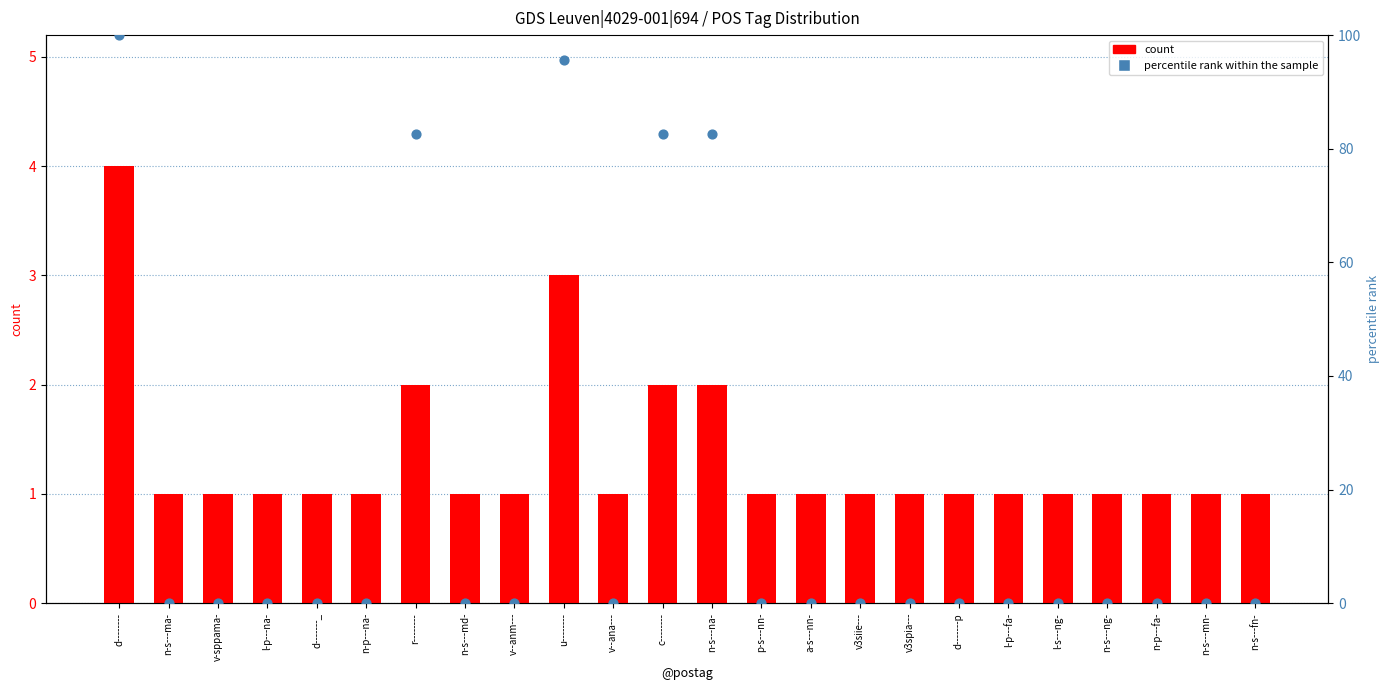

What are all the series names shown in the legend?

count, percentile rank within the sample